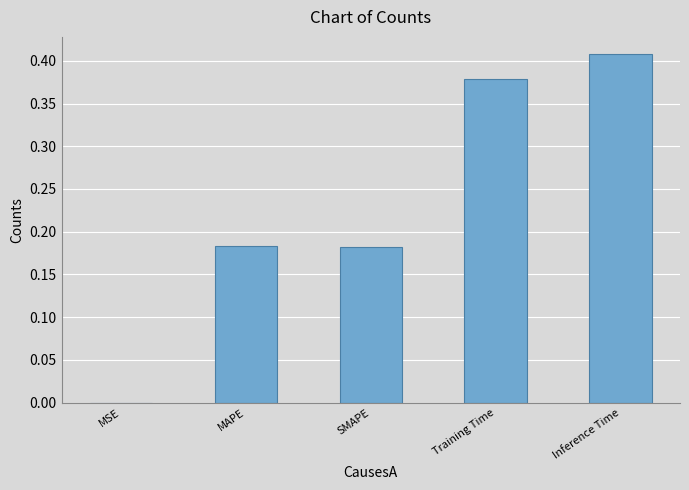

Count the number of categories in the chart.

5